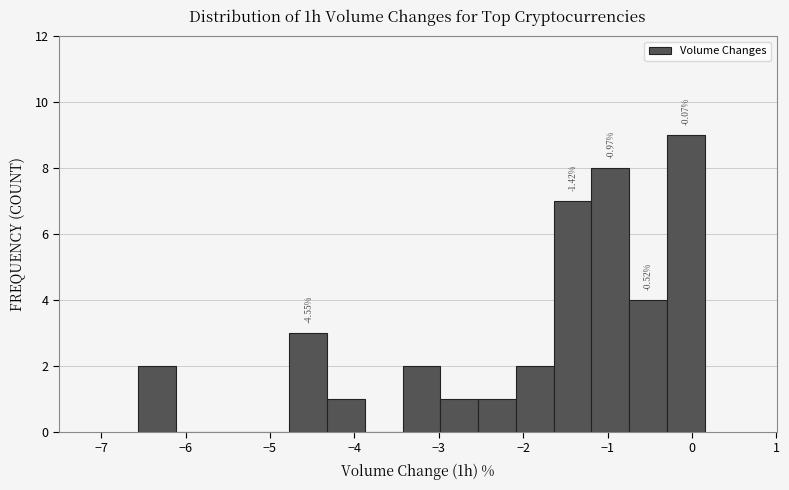

Which range on the x-axis has the tallest bar?

-0.3 to 0.2